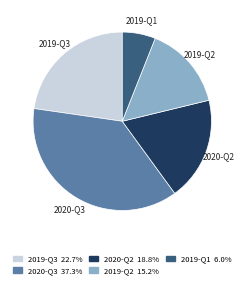

Between 2020-Q3 and 2020-Q2, which is larger?

2020-Q3